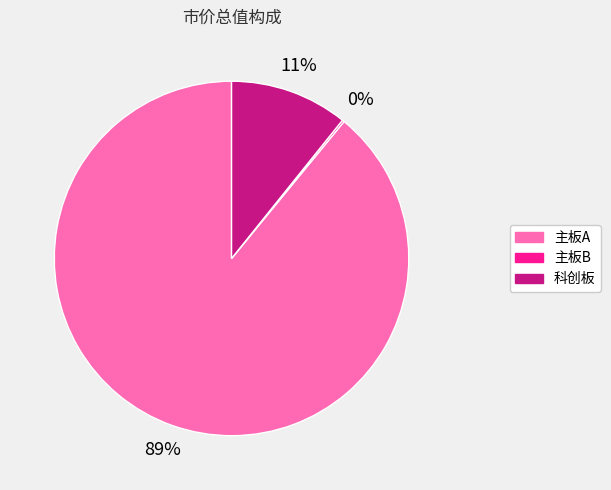

To the nearest percent, what is the average slice percentage?

33%